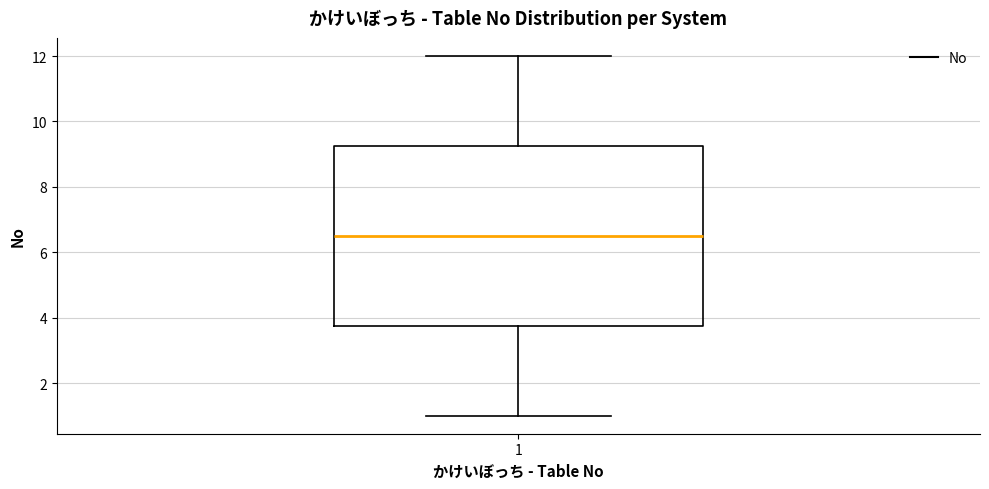

Read this box plot against the y-axis: the position of the median line, the range covered by the box, and the ends of both whiskers. The values are not printed on the chart, so give them approximately, as read against the axis.

median 6.6, box 3.8 to 9.2, whiskers 1.0 to 12.0